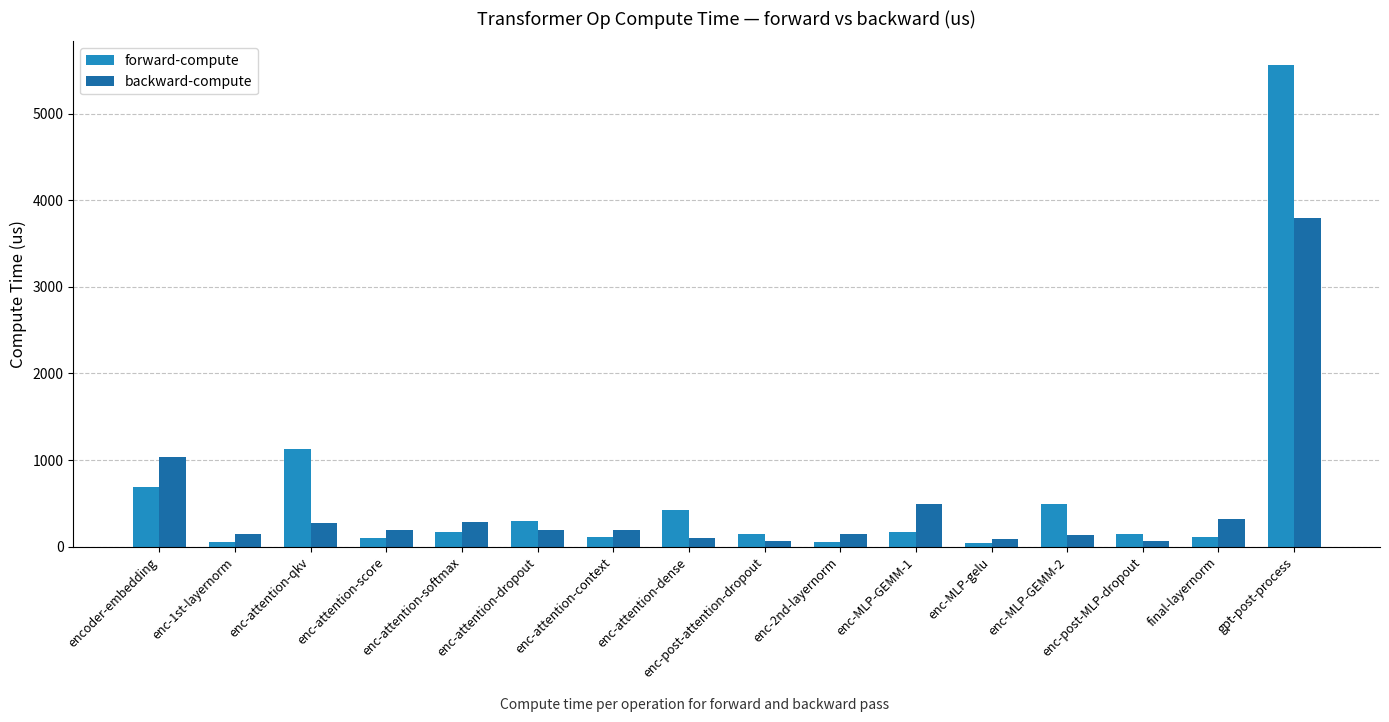

What is the label of the 2nd bar from the left?

enc-1st-layernorm